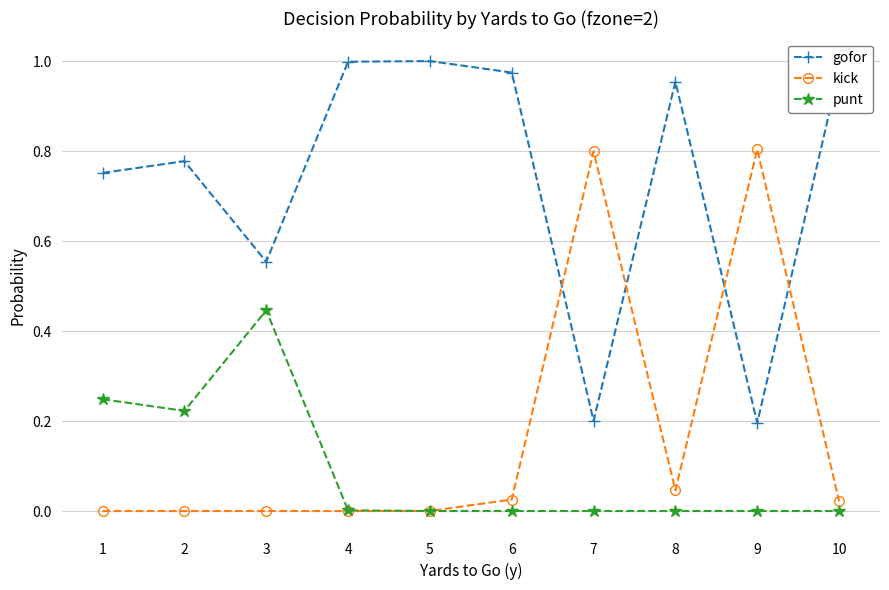

Rank the series at 7 from lowest to highest value.

punt, gofor, kick